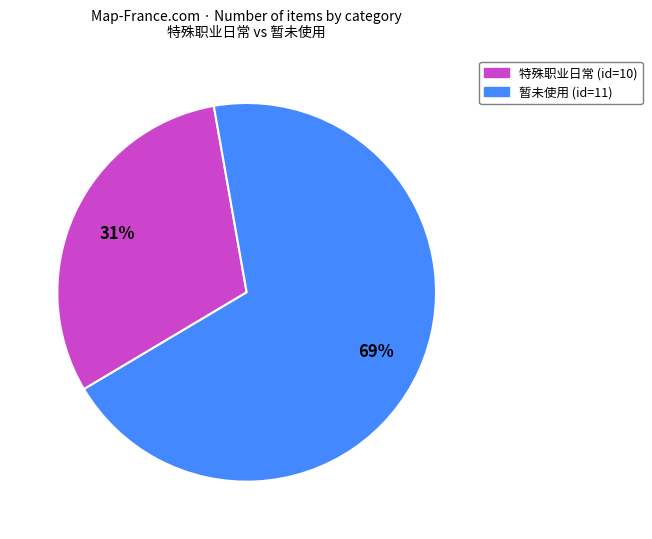

Is 暂未使用 (id=11) the majority of the pie?

Yes